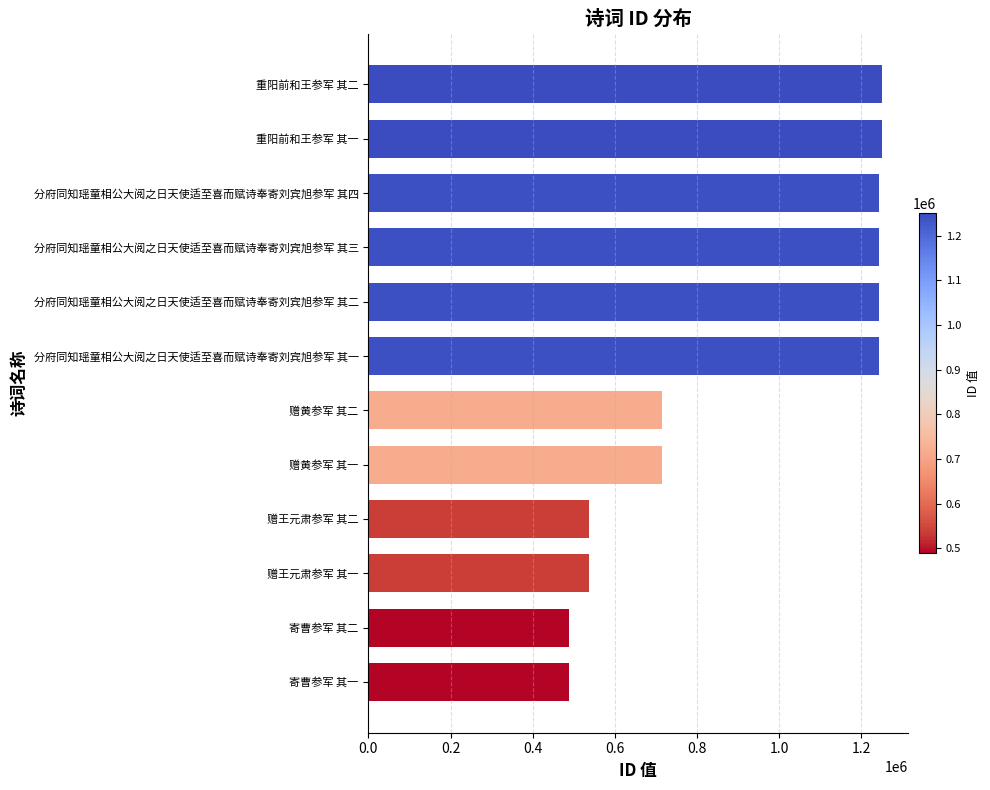

Between 重阳前和王参军 其二 and 寄曹参军 其一, which is larger?

重阳前和王参军 其二